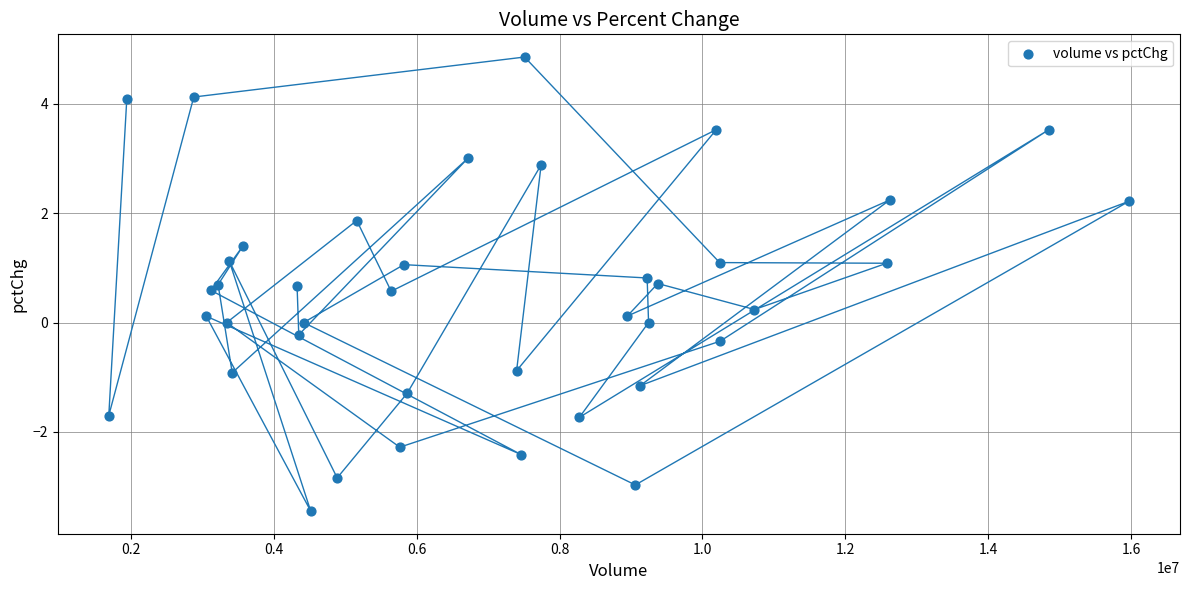

What is the range of X values (max minus min)?

14276166.0